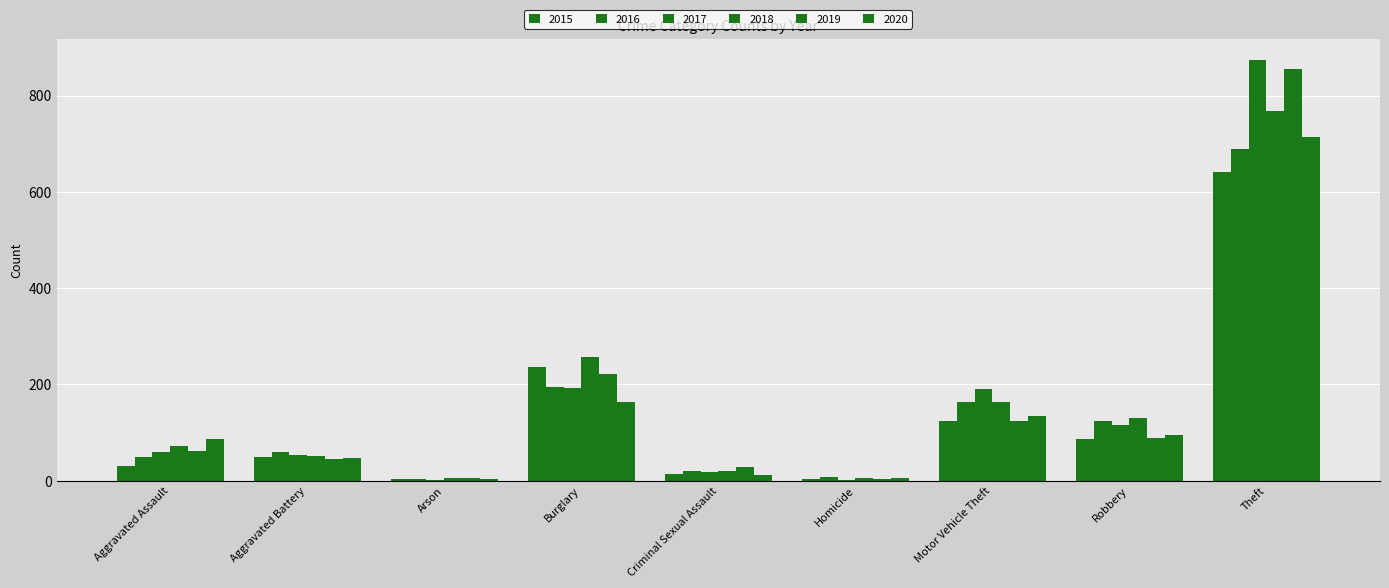

Reading left to right, extract all data points from this chart.

2015: Aggravated Assault=31	Aggravated Battery=50	Arson=3	Burglary=236	Criminal Sexual Assault=13	Homicide=4	Motor Vehicle Theft=125	Robbery=87	Theft=641
2016: Aggravated Assault=50	Aggravated Battery=60	Arson=3	Burglary=194	Criminal Sexual Assault=20	Homicide=8	Motor Vehicle Theft=163	Robbery=123	Theft=689
2017: Aggravated Assault=59	Aggravated Battery=54	Arson=1	Burglary=192	Criminal Sexual Assault=19	Homicide=2	Motor Vehicle Theft=191	Robbery=115	Theft=873
2018: Aggravated Assault=72	Aggravated Battery=52	Arson=6	Burglary=257	Criminal Sexual Assault=20	Homicide=5	Motor Vehicle Theft=164	Robbery=130	Theft=767
2019: Aggravated Assault=61	Aggravated Battery=45	Arson=5	Burglary=221	Criminal Sexual Assault=29	Homicide=3	Motor Vehicle Theft=125	Robbery=89	Theft=855
2020: Aggravated Assault=87	Aggravated Battery=48	Arson=4	Burglary=163	Criminal Sexual Assault=12	Homicide=6	Motor Vehicle Theft=134	Robbery=94	Theft=713